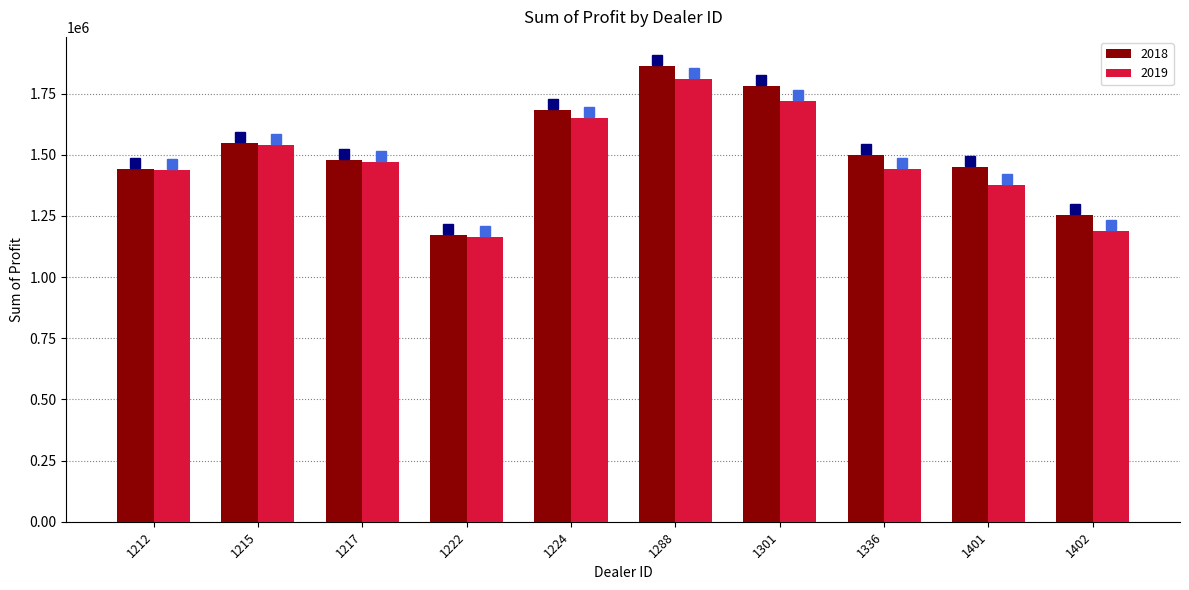

How many data points in 2018 are less than 1499372?

5